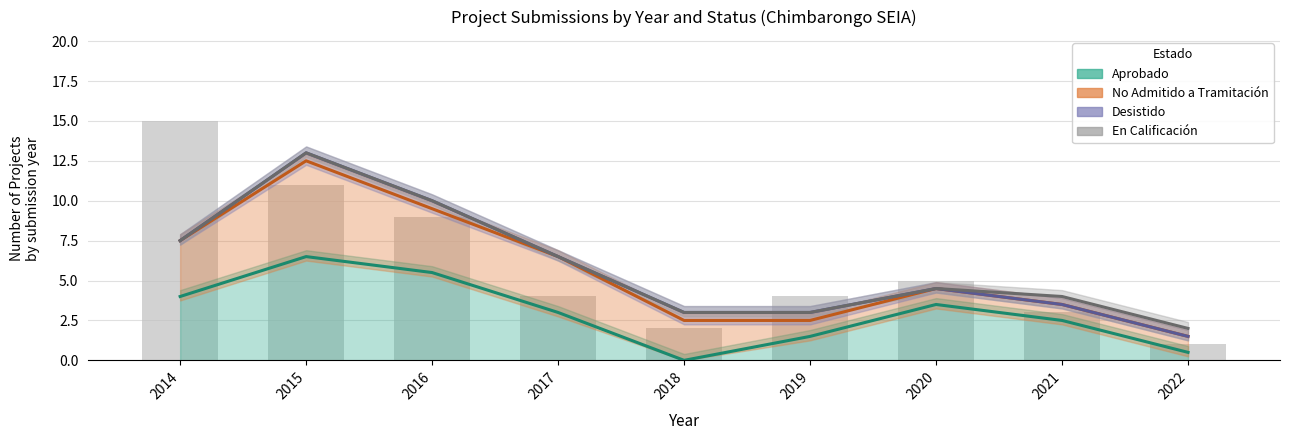

Where does the Aprobado series first go above 3?

2014